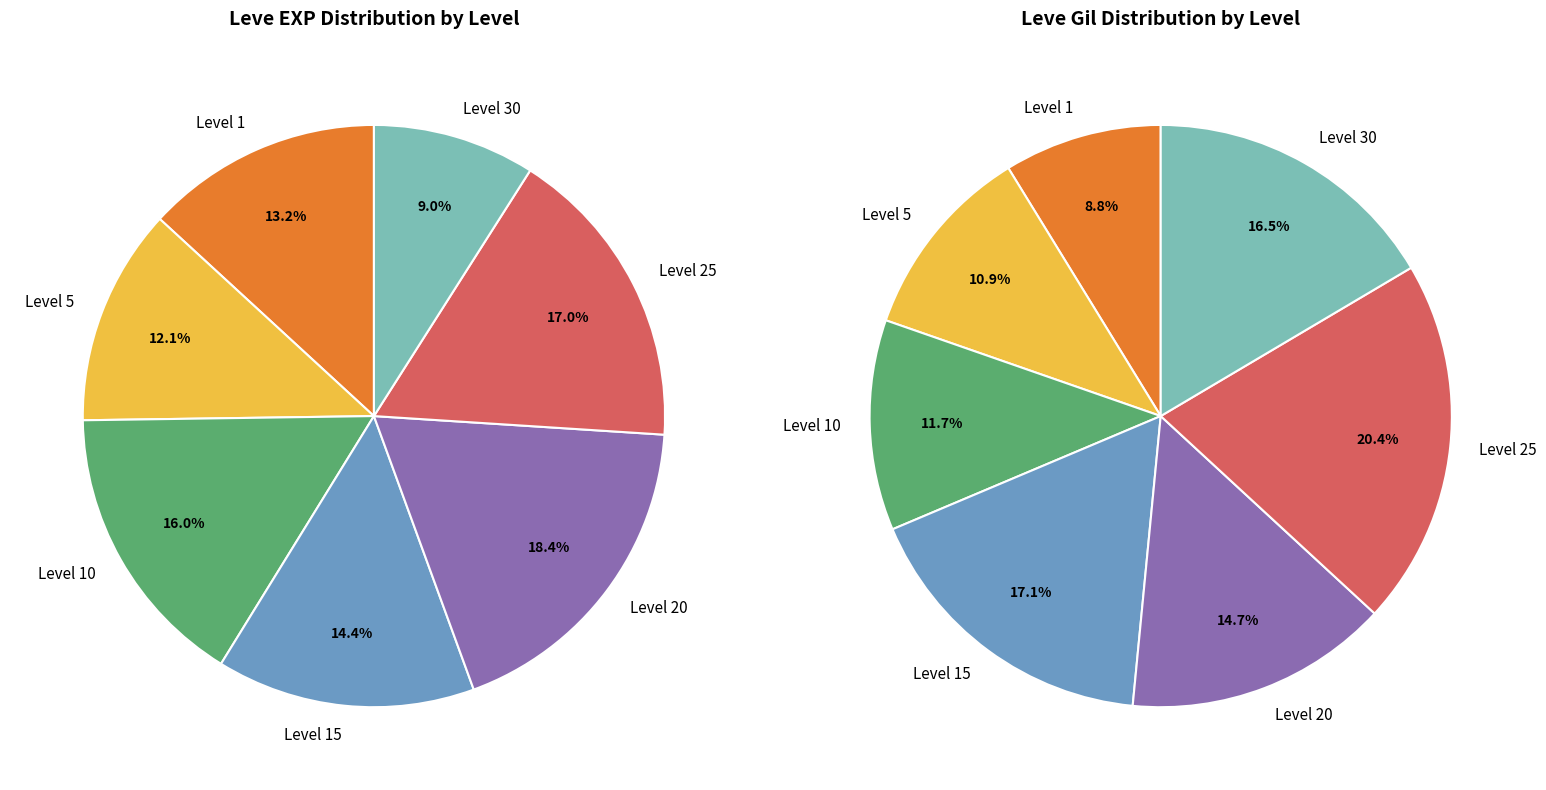

Is it true that 20 is 3% of the pie?

True